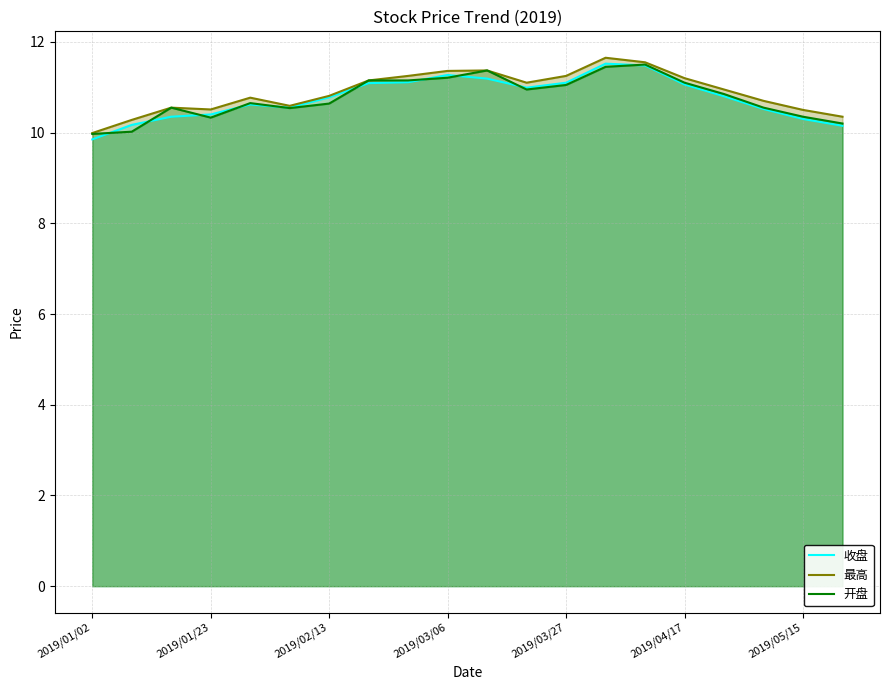

The value of 开盘 at 13 is 18.5. True or false?

False